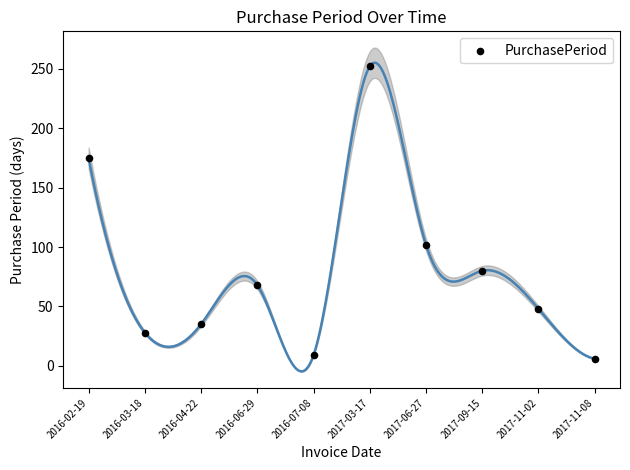

What is the range of Y values (max minus min)?

246